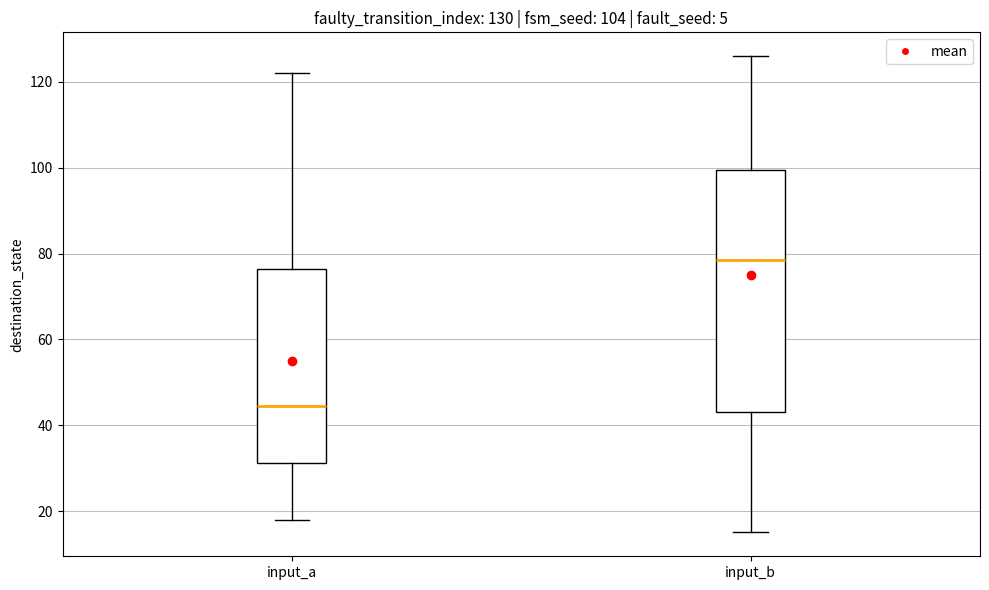

Which box has the lowest median line?

input_a